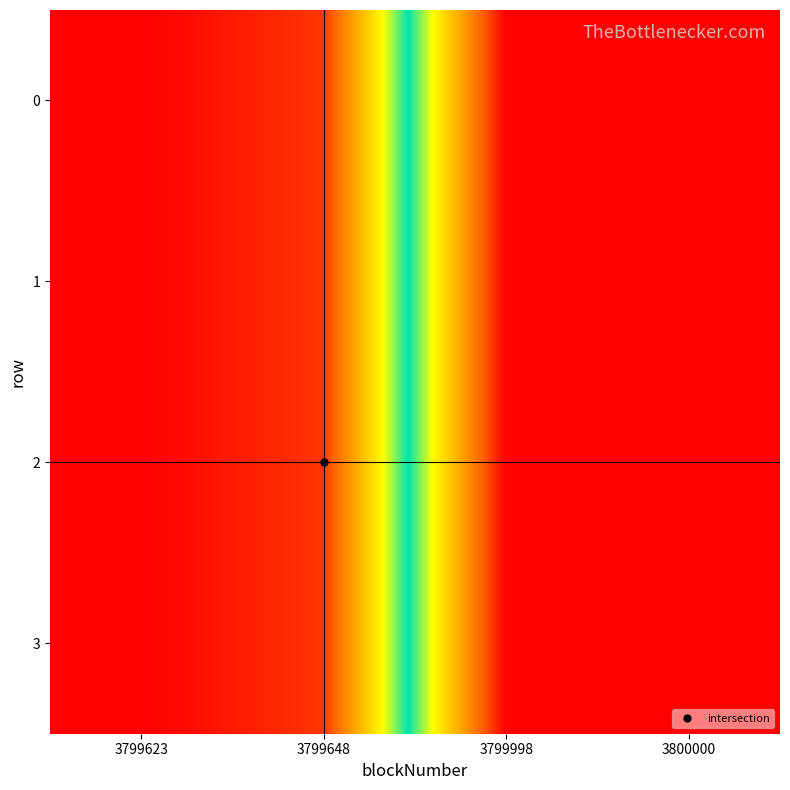

Reading left to right, what are all the values shown in this chart?

0: 3799623=1496256562	3799648=1496256979	3799998=1496262766	3800000=1496262791
1: 3799623=1496256562	3799648=1496256979	3799998=1496262766	3800000=1496262791
2: 3799623=1496256562	3799648=1496256979	3799998=1496262766	3800000=1496262791
3: 3799623=1496256562	3799648=1496256979	3799998=1496262766	3800000=1496262791